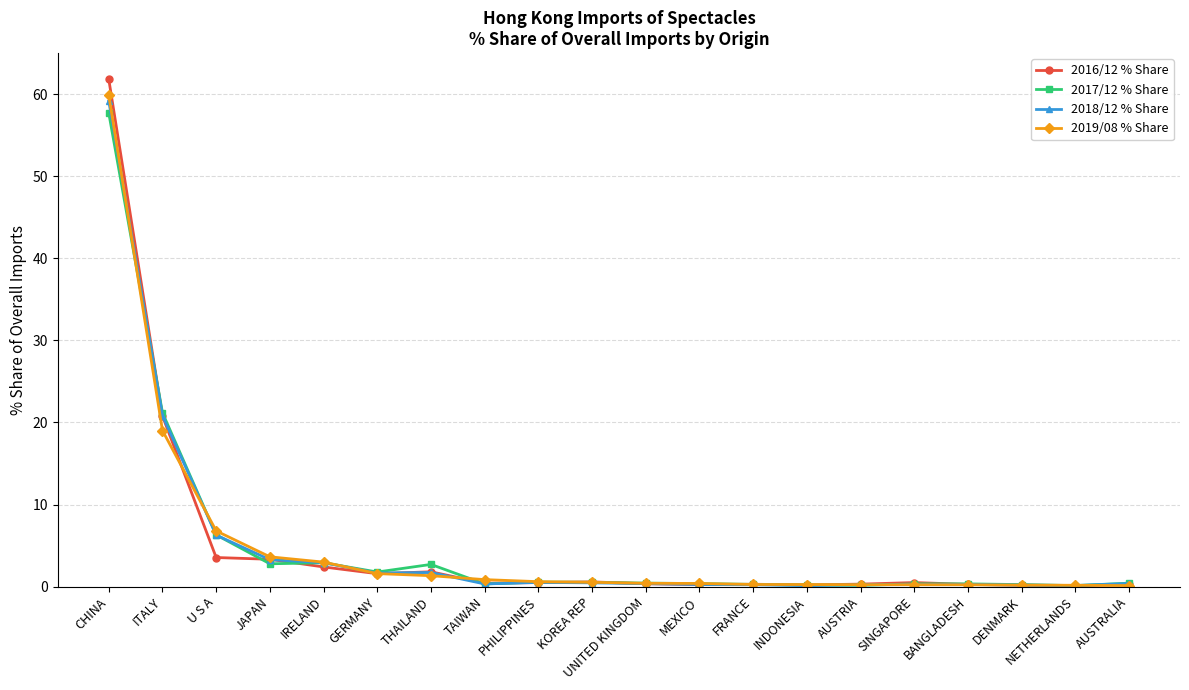

The 2018/12 % Share series shows 92.7 at CHINA. True or false?

False